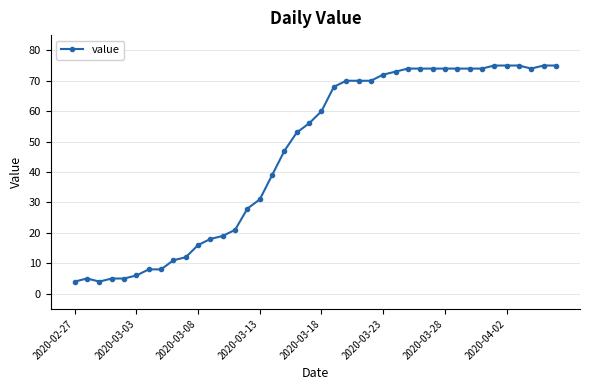

What is the minimum value shown in the chart?

4